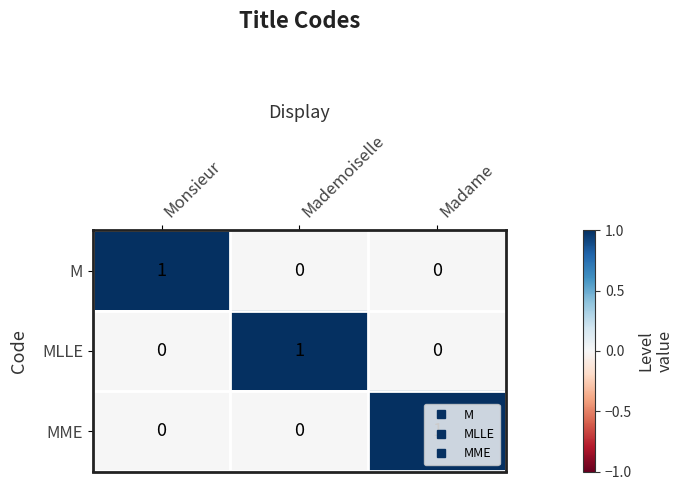

True or false: MLLE has a value of 1 at Madame.

False